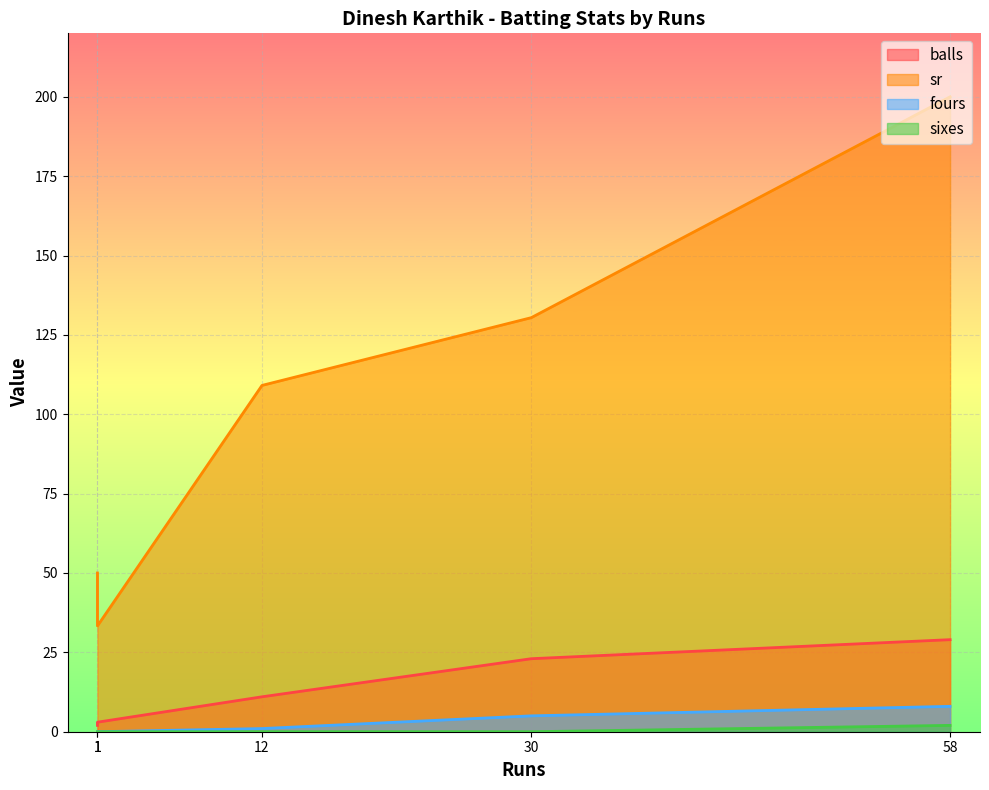

Does the chart display data point markers on the line(s)?

No